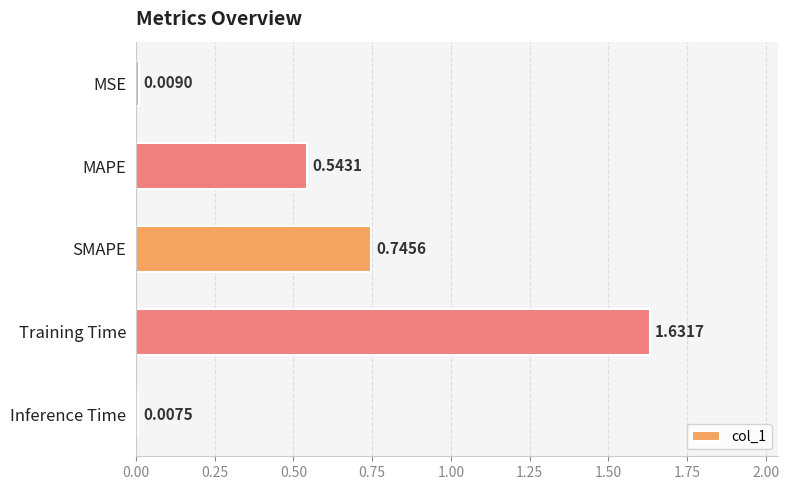

How many categories are shown in the chart?

5